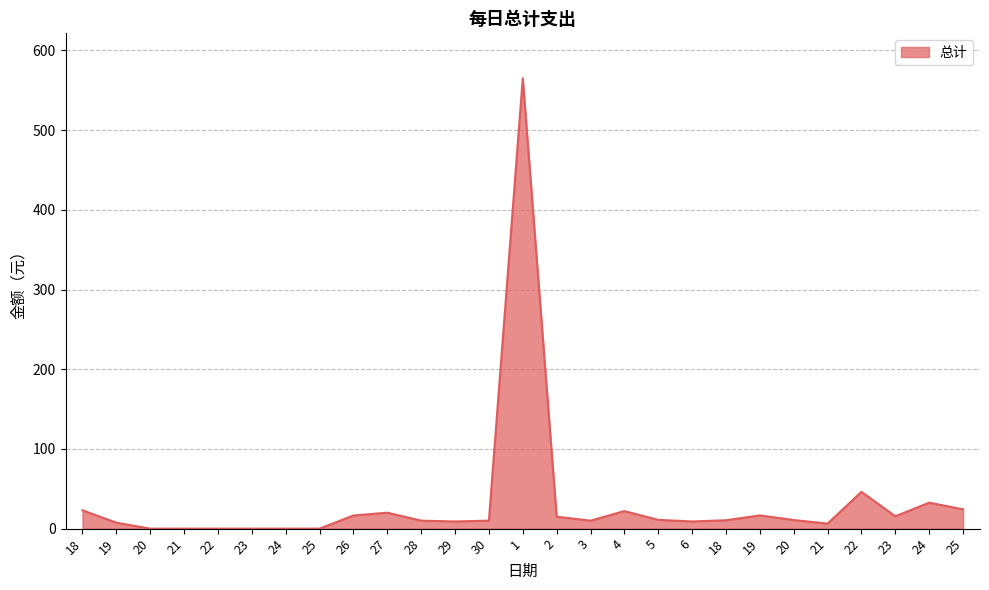

Count the number of categories in the chart.

27